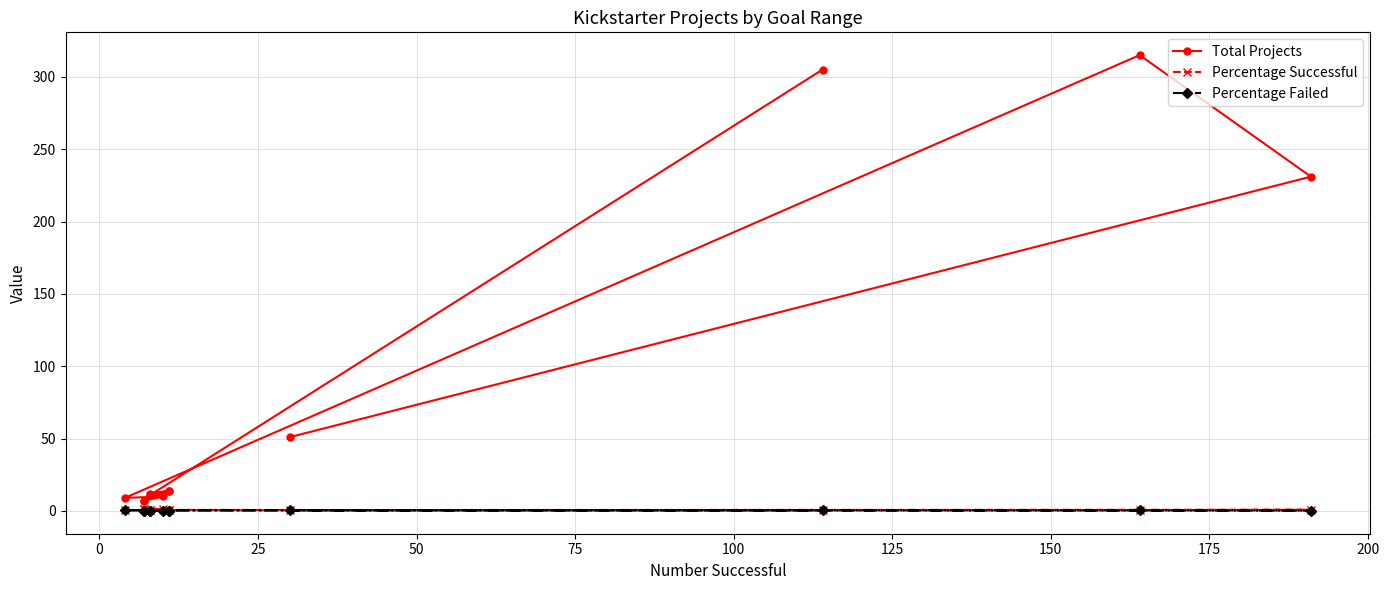

What is the sum of all Percentage Successful values?

8.7